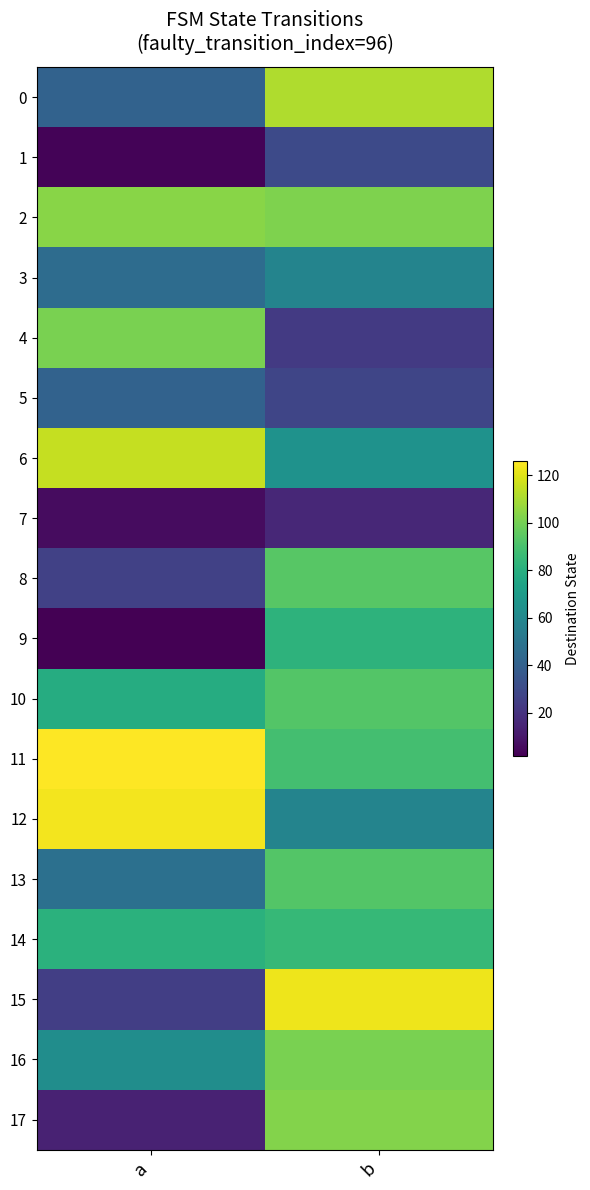

Which series has the widest spread of values?

15